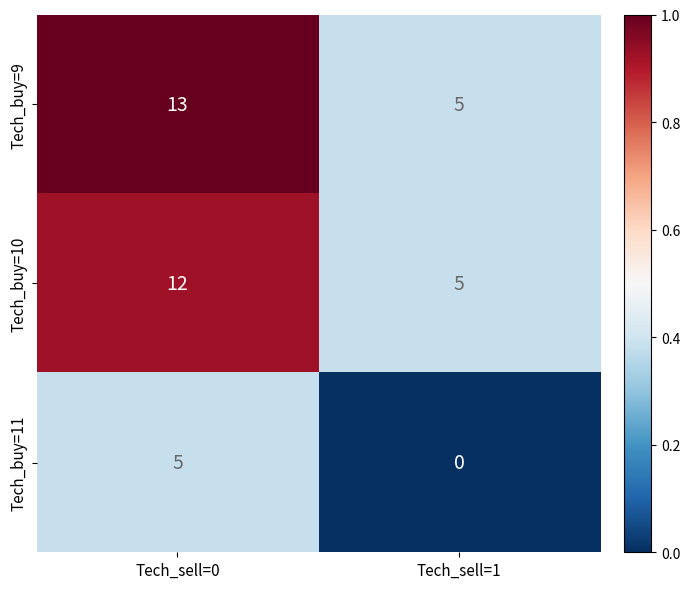

At Tech_sell=0, list the series in order from largest to smallest.

Tech_buy=9, Tech_buy=10, Tech_buy=11